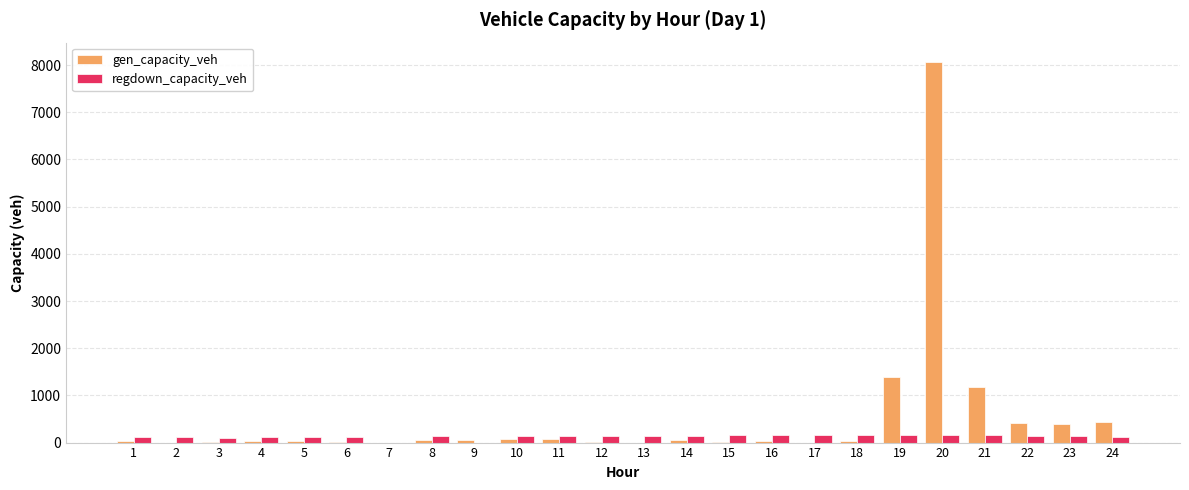

Count the number of data series in this chart.

2